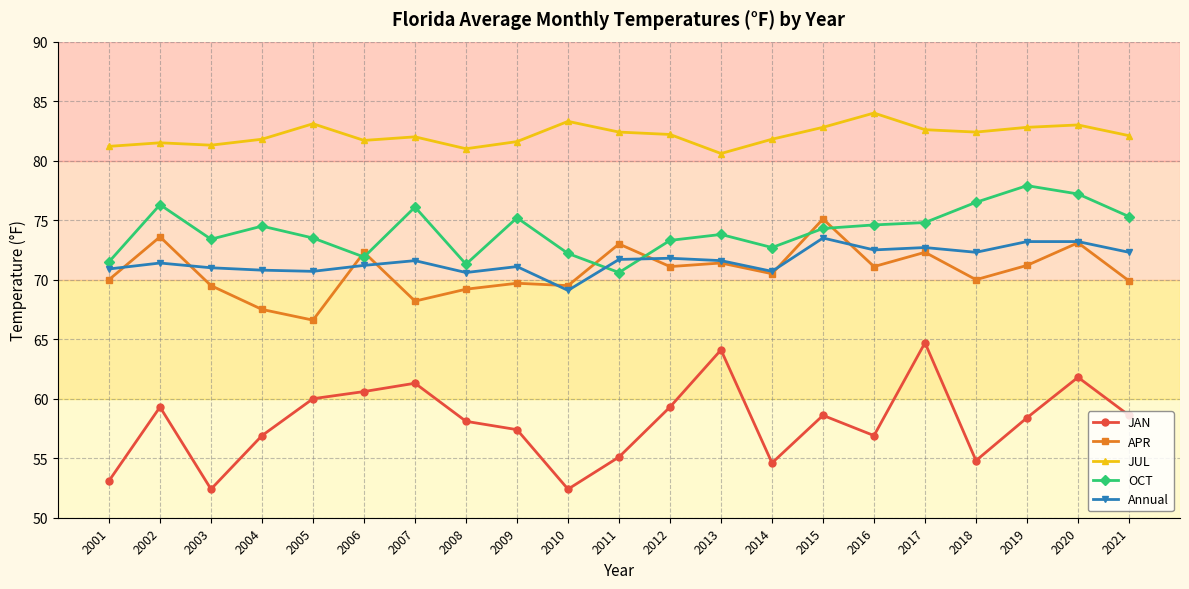

What is the approximate value of Annual at 2017?

72.7